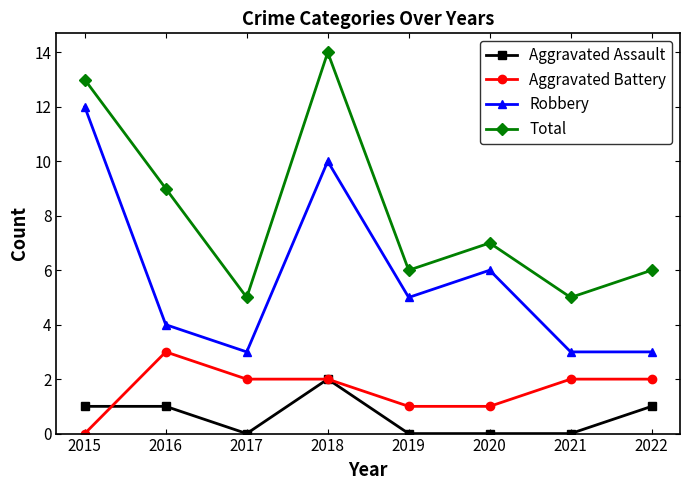

True or false: Aggravated Battery has a value of 2 at 2018.

True